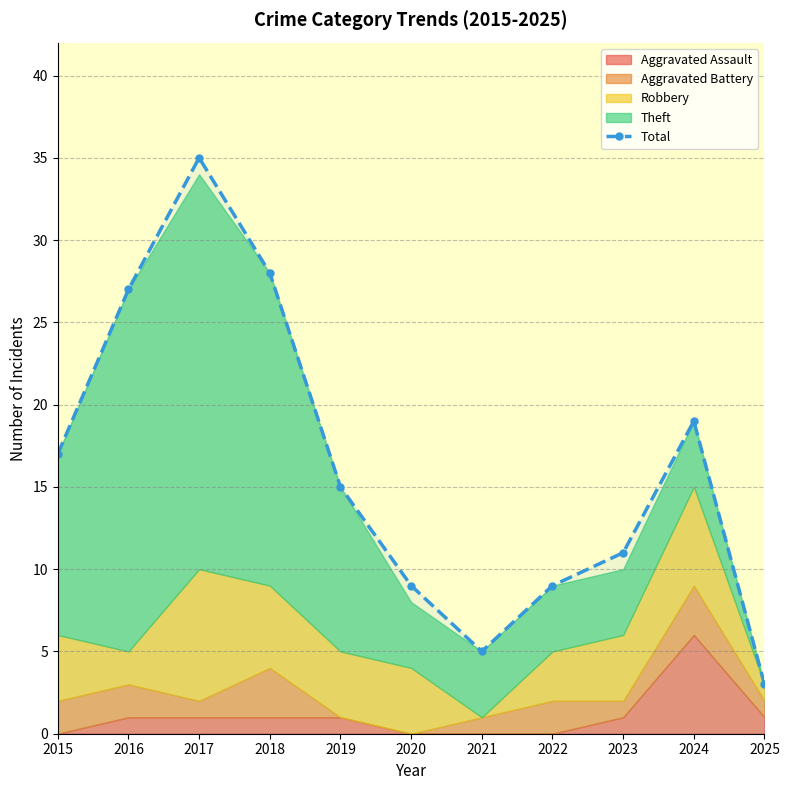

At which category does the data reach its first local peak?

2017